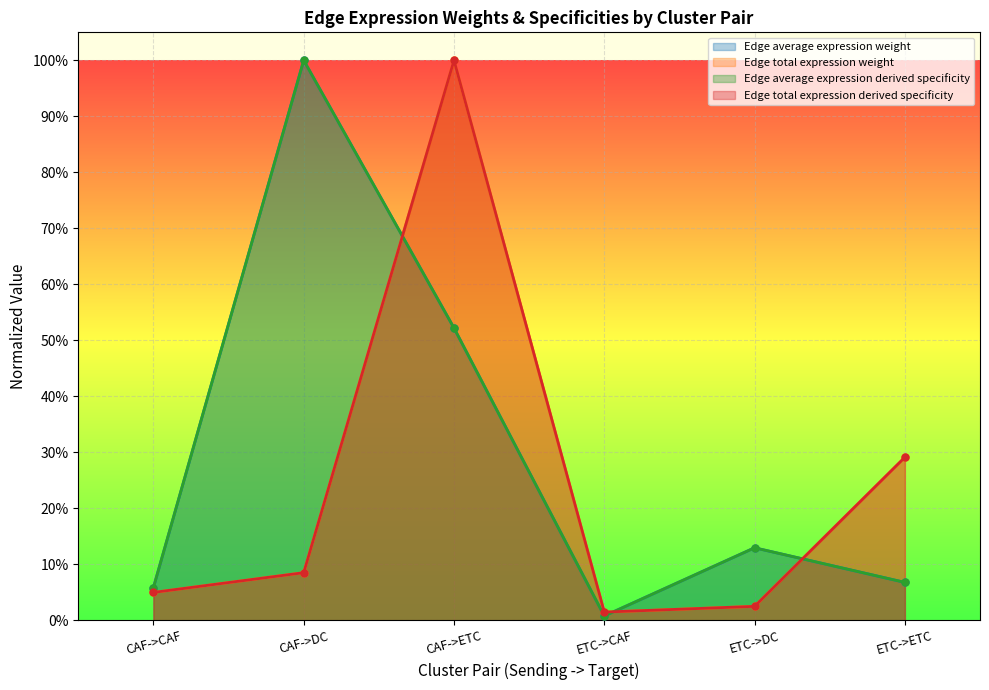

Is it true that Edge average expression weight equals 0.5 at CAF->ETC?

True